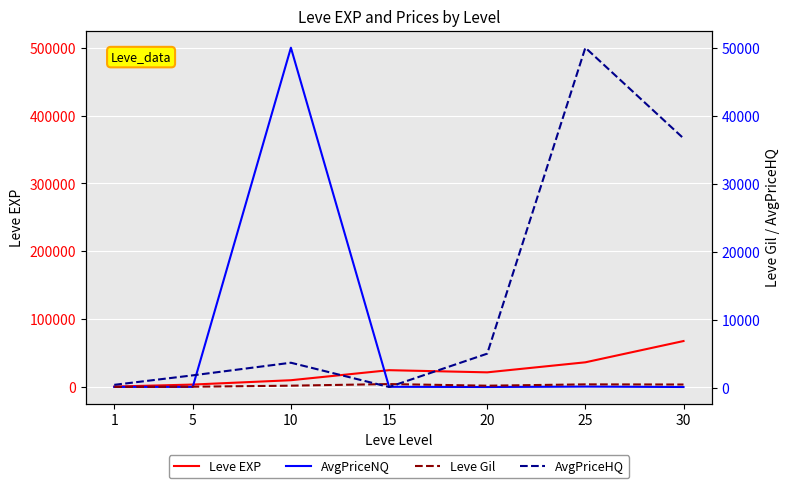

How many intersections are there between AvgPriceNQ and Leve EXP?

2